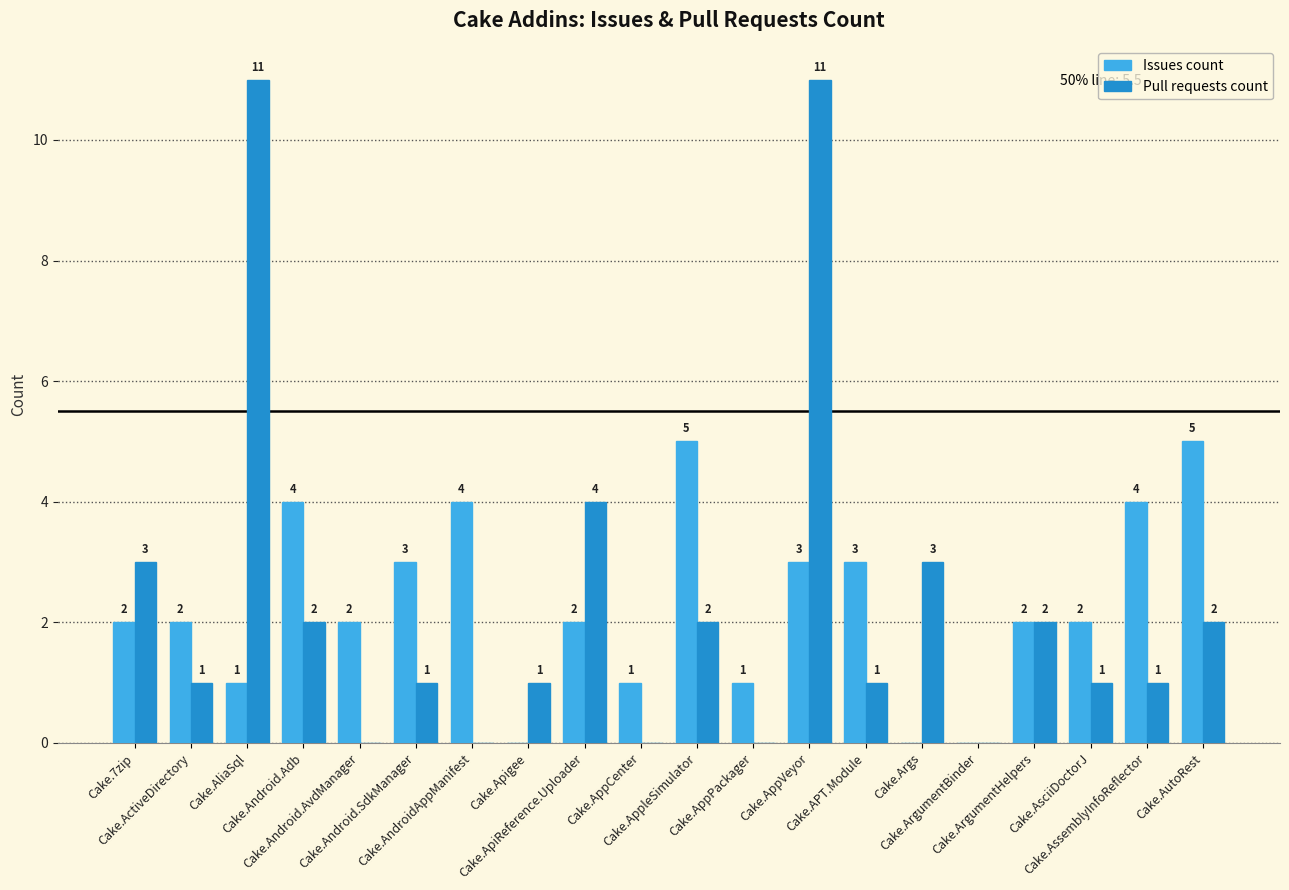

How many data points does each series have?

20